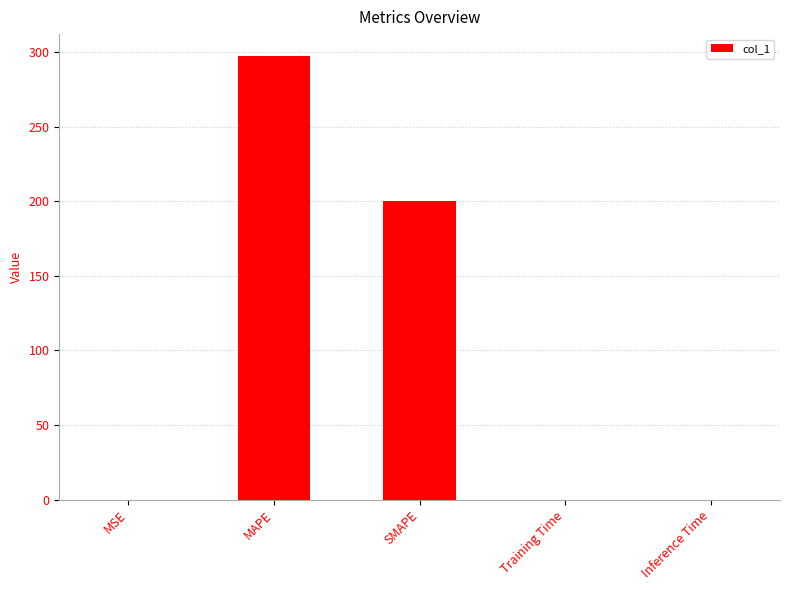

True or false: the data shows 0.0 at MSE.

True